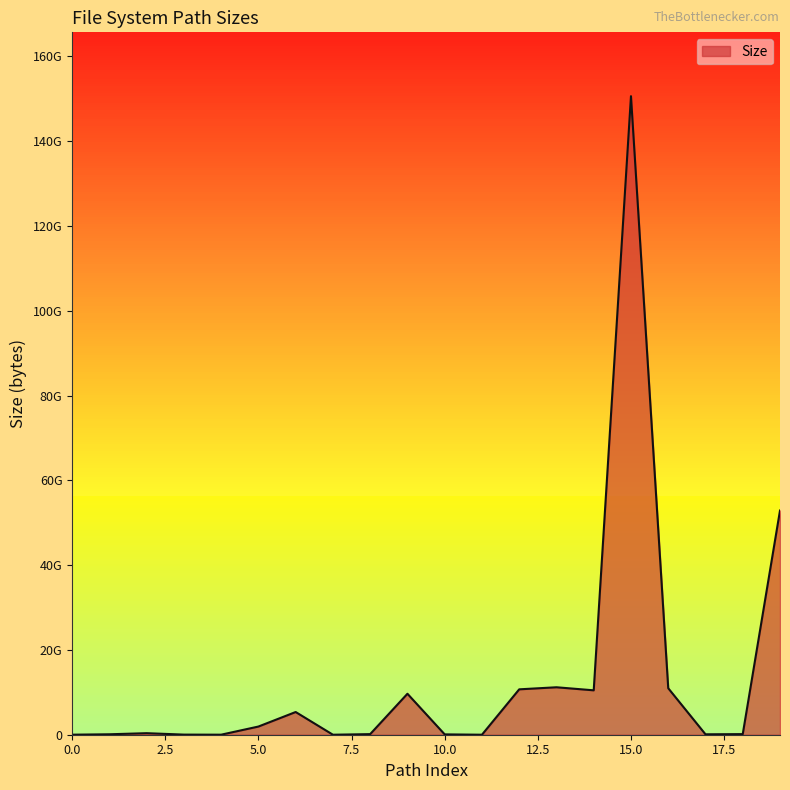

Is this an area chart (filled region under the line)?

Yes